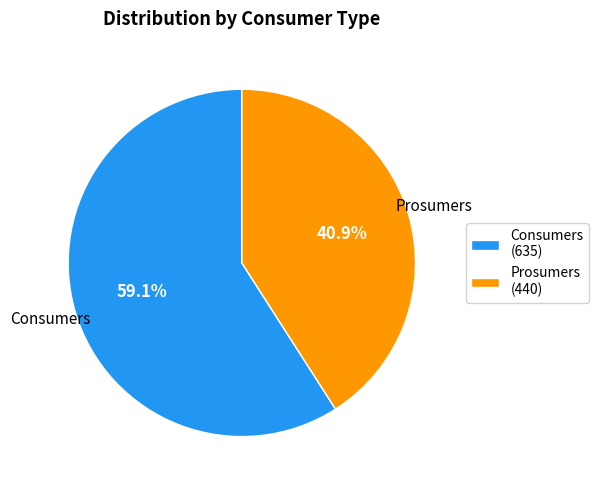

Between Prosumers and Consumers, which is larger?

Consumers